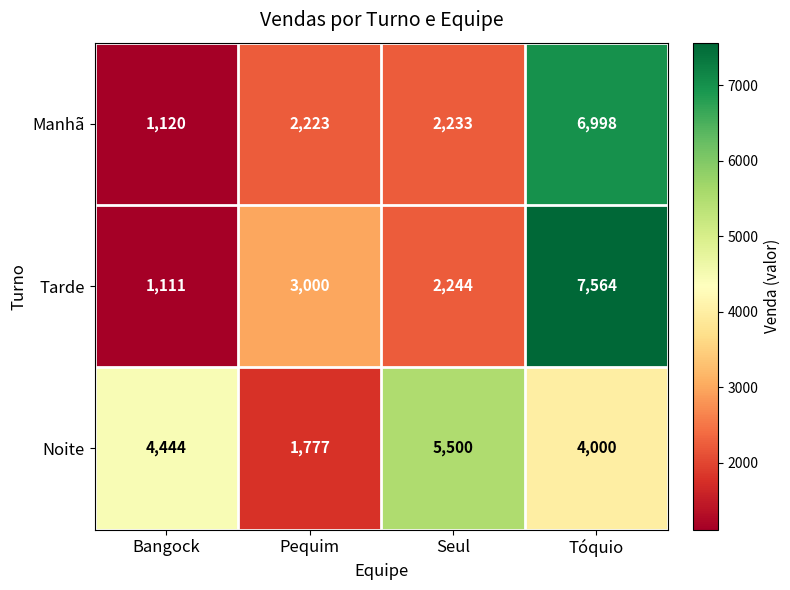

What is the smallest value displayed?

1111